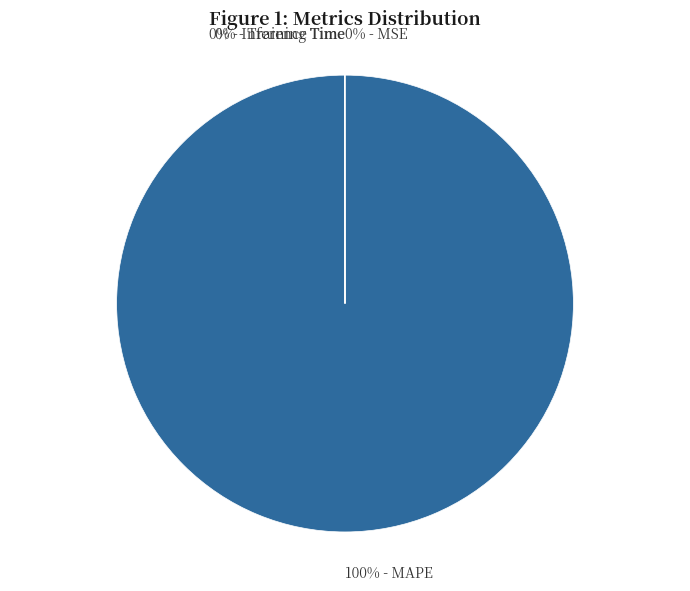

Does any single category account for the majority?

Yes